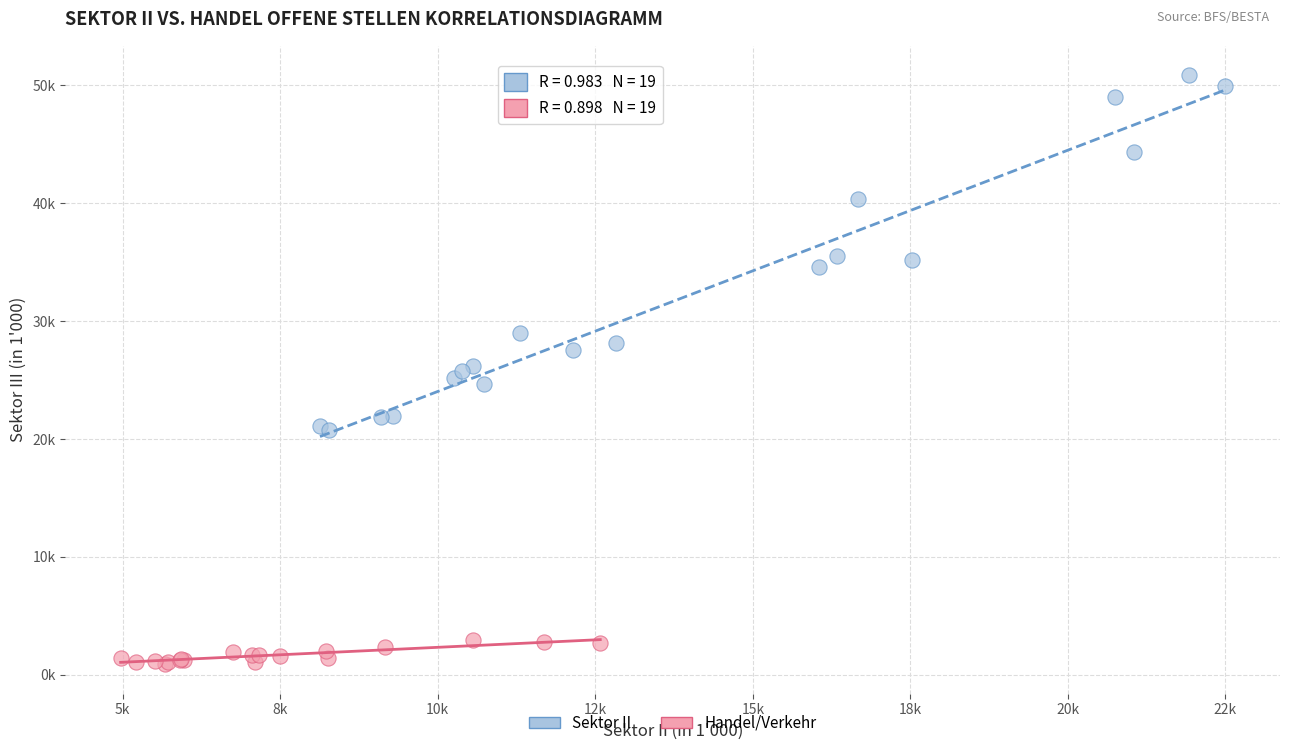

Which series contains the lowest Y value?

Handel/Verkehr